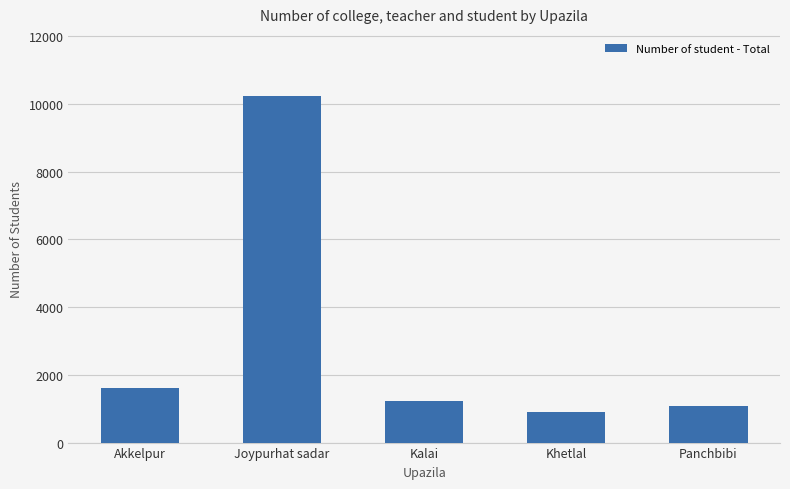

The chart shows a value of 702 at Akkelpur. True or false?

False